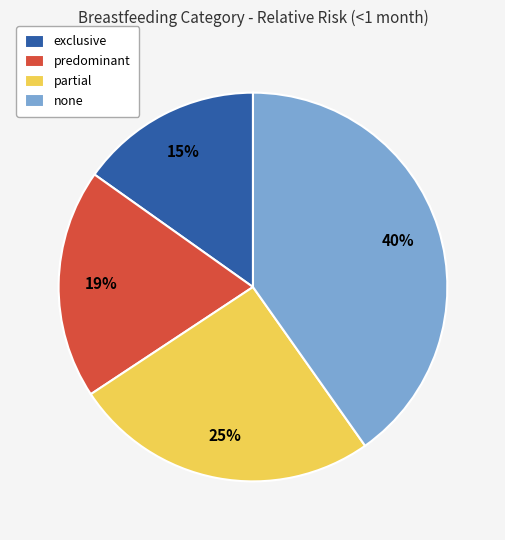

Rank the categories by value from highest to lowest.

none, partial, predominant, exclusive